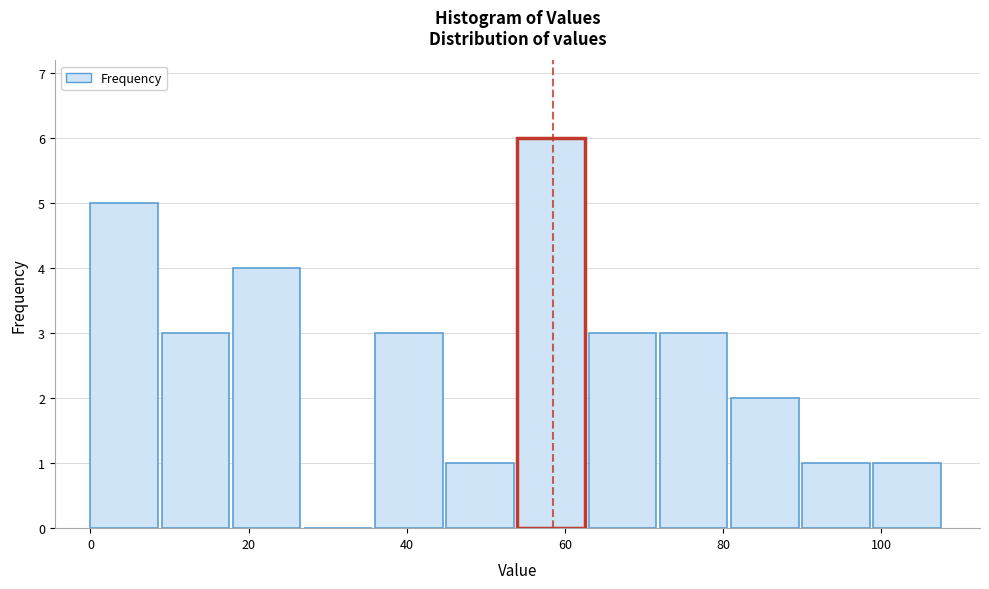

How tall is the bar that spans 81 to 90 on the x-axis? Neither the bar edges nor the heights are printed on the chart, so give them approximately, as read against the axes.

2